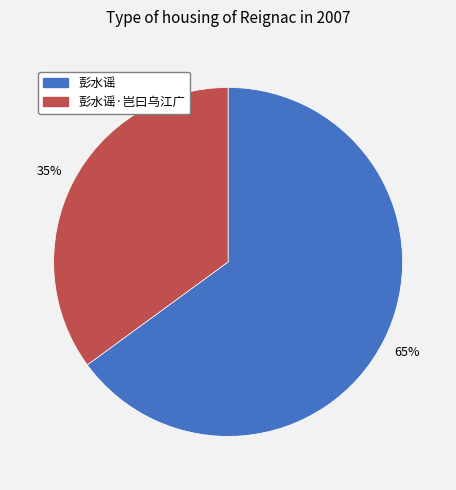

To the nearest percent, what is the difference between the largest and smallest slice percentages?

30%